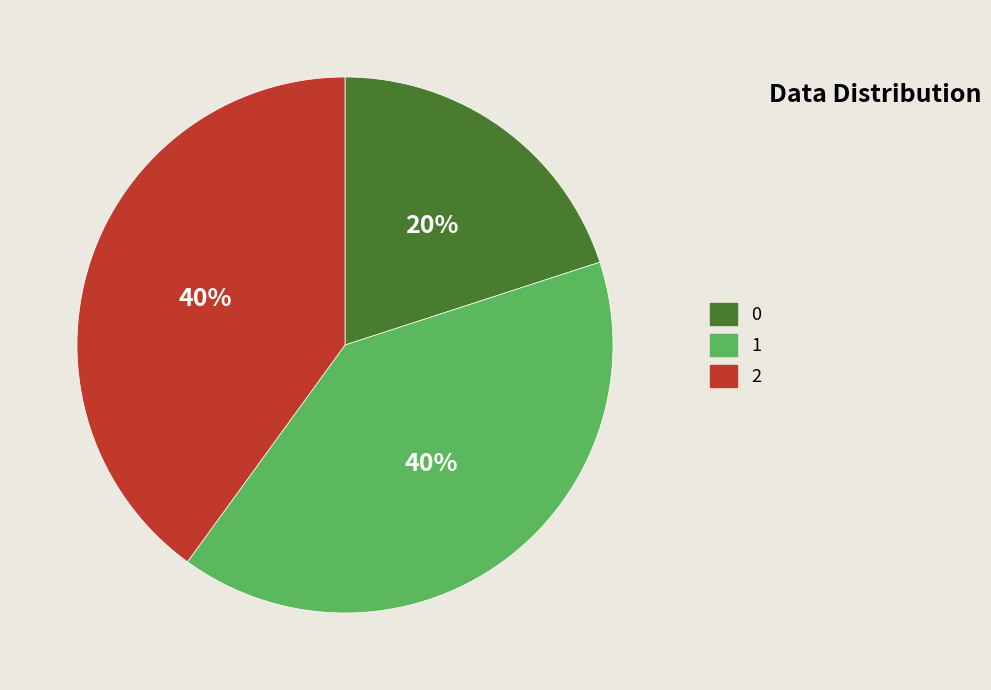

Does any single category account for the majority?

No